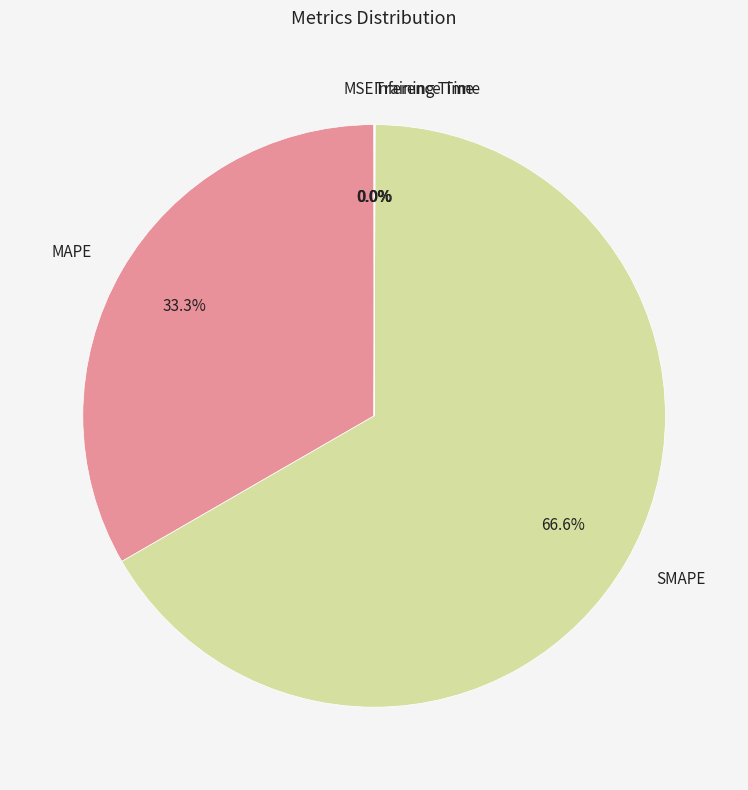

Which slice is the largest?

SMAPE